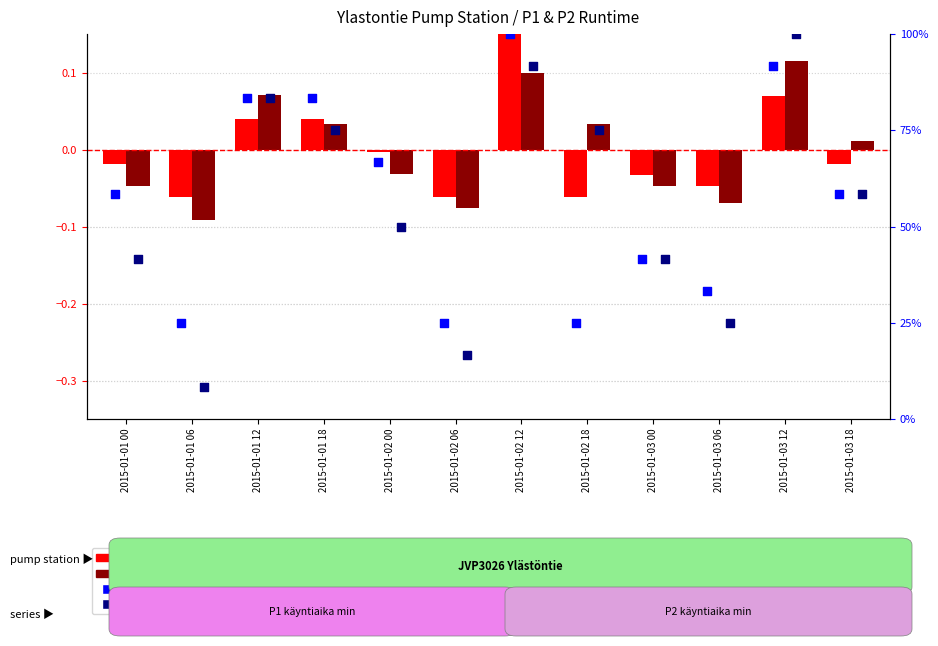

Which series has the largest Y range (max minus min)?

P2 percentile rank